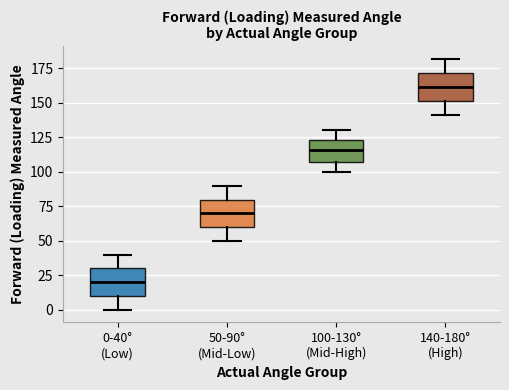

Reading left to right, read every box against the y-axis: the position of its median line, the range the box covers, and the ends of its whiskers. The values are not printed on the chart, so give them approximately, as read against the axis.

0-40° (Low): median 20, box 10 to 30, whiskers 0 to 40
50-90° (Mid-Low): median 70, box 60 to 80, whiskers 50 to 90
100-130° (Mid-High): median 115, box 110 to 125, whiskers 100 to 130
140-180° (High): median 160, box 150 to 170, whiskers 140 to 180